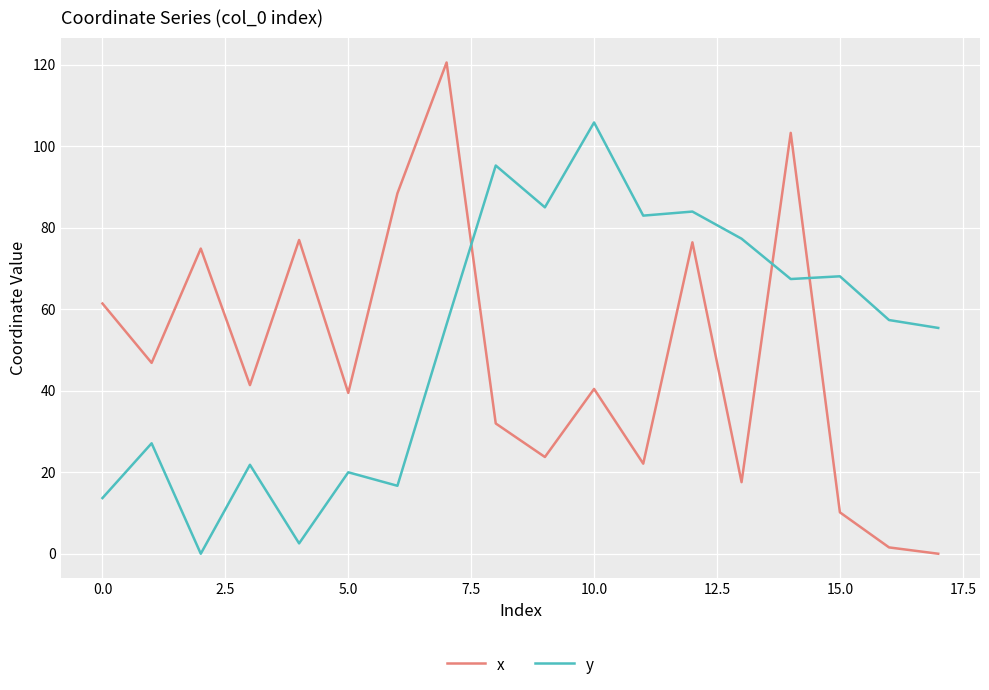

Which series has the widest spread of values?

x